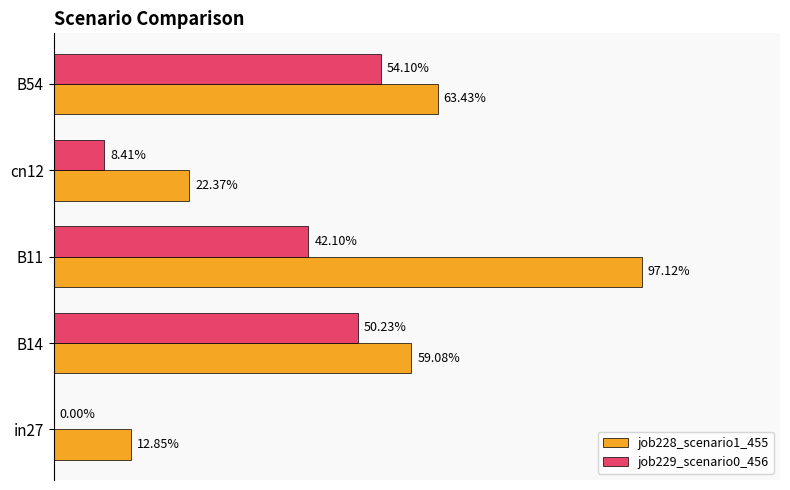

What are all the series names shown in the legend?

job228_scenario1_455, job229_scenario0_456